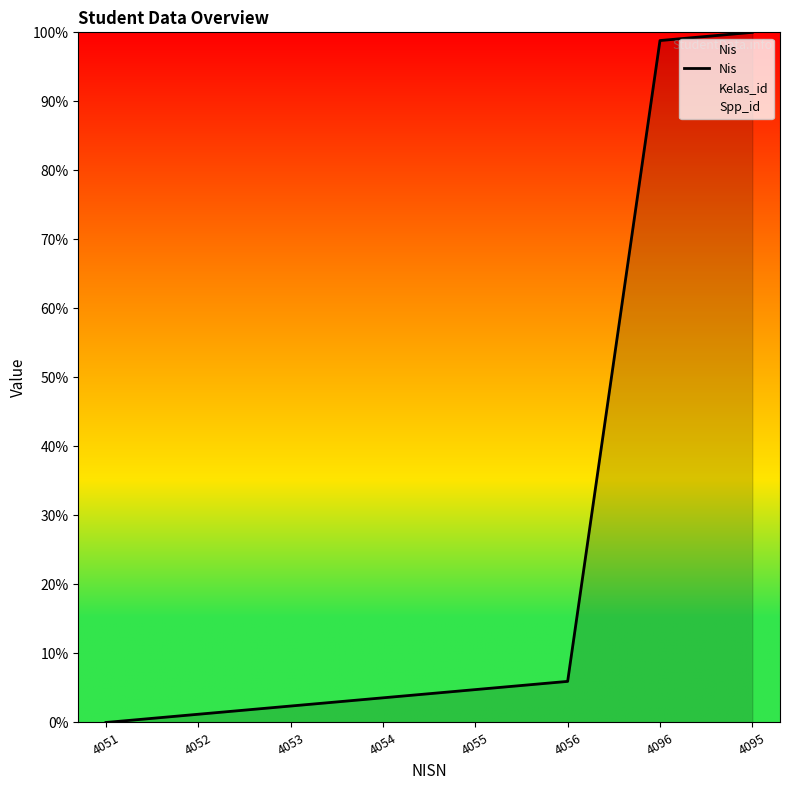

What is the sum of the values at 4053 and 4056?

8.3